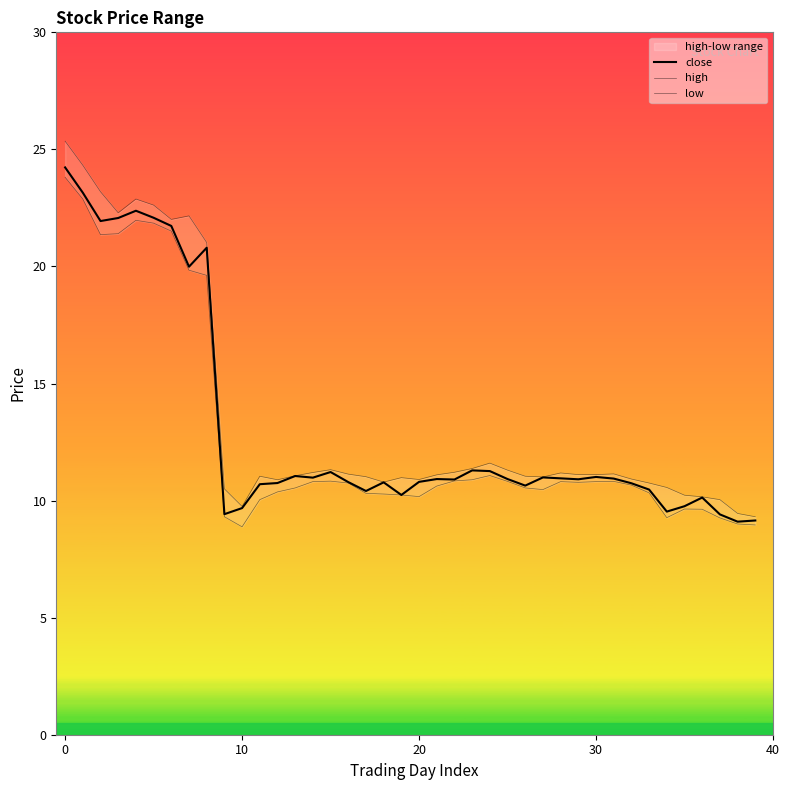

How many interior local valleys does the close series have?

11